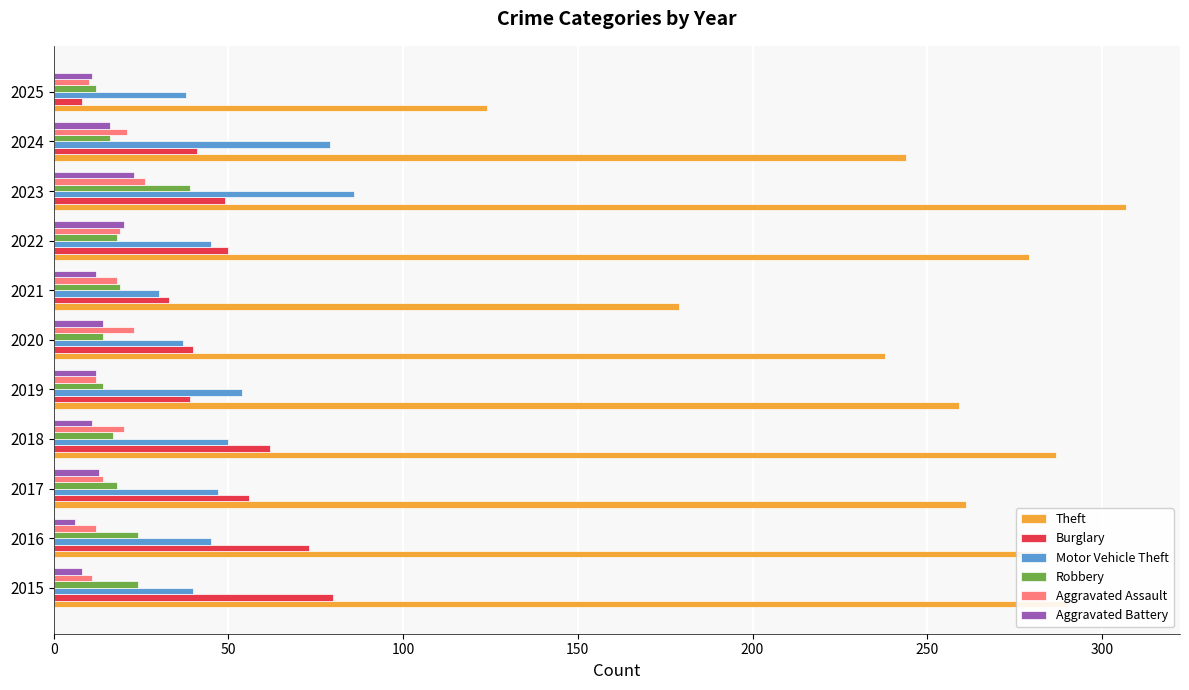

At which label is Theft closest to 215?

2020